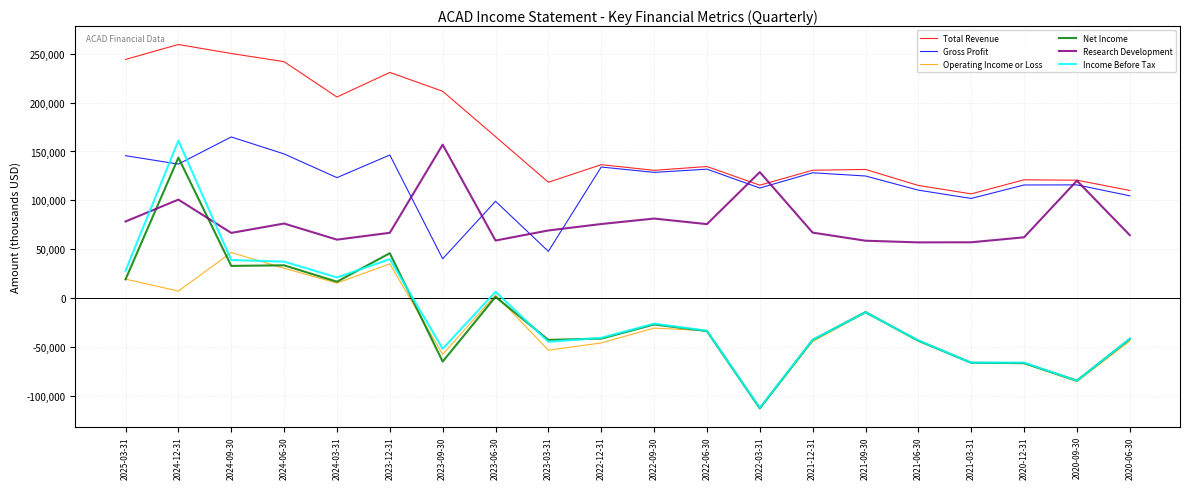

How many interior local valleys does the Gross Profit series have?

7